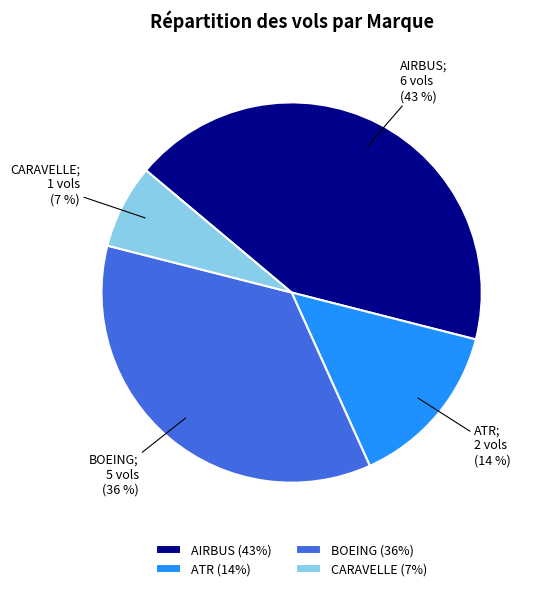

Between AIRBUS and BOEING, which is larger?

AIRBUS